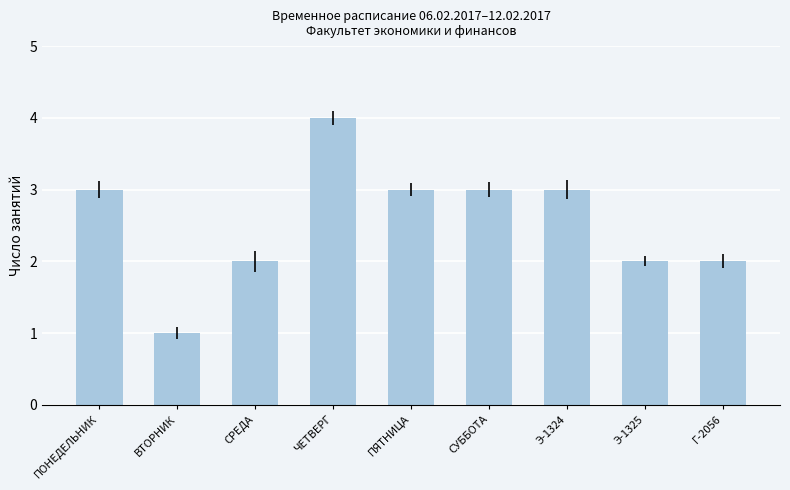

Which has a higher value, ЧЕТВЕРГ or Э-1325?

ЧЕТВЕРГ